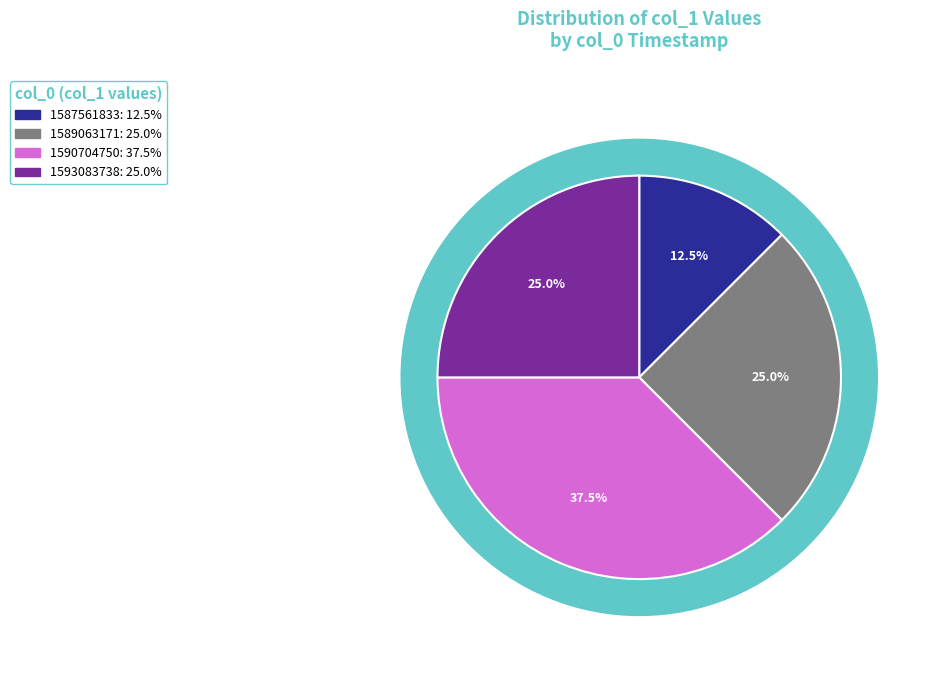

Approximately how many times larger is the value at 1590704750 compared to 1589063171?

1.5